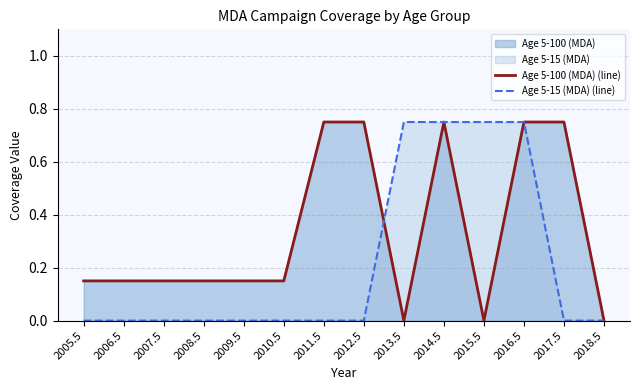

Is the value of Age 5-100 (MDA) (line) at 2011.5 greater than the value of Age 5-15 (MDA) (line) at 2018.5?

Yes